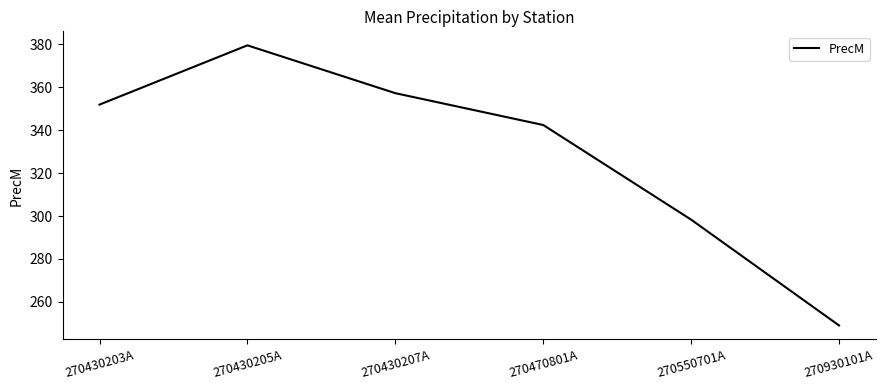

What is the sum of all values?

1978.2